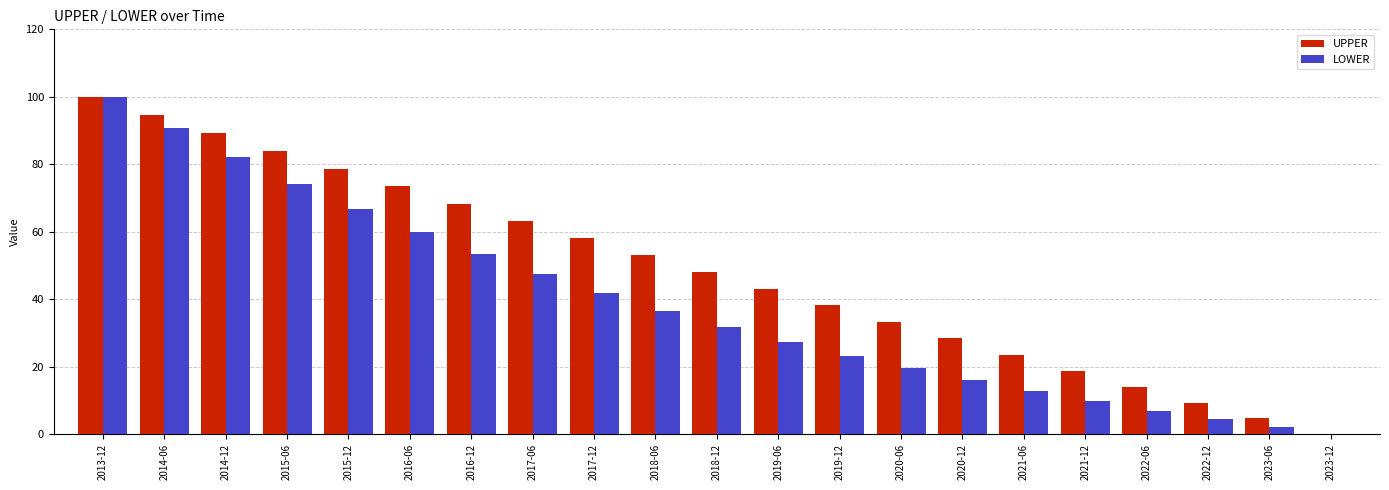

What are all the series names shown in the legend?

UPPER, LOWER